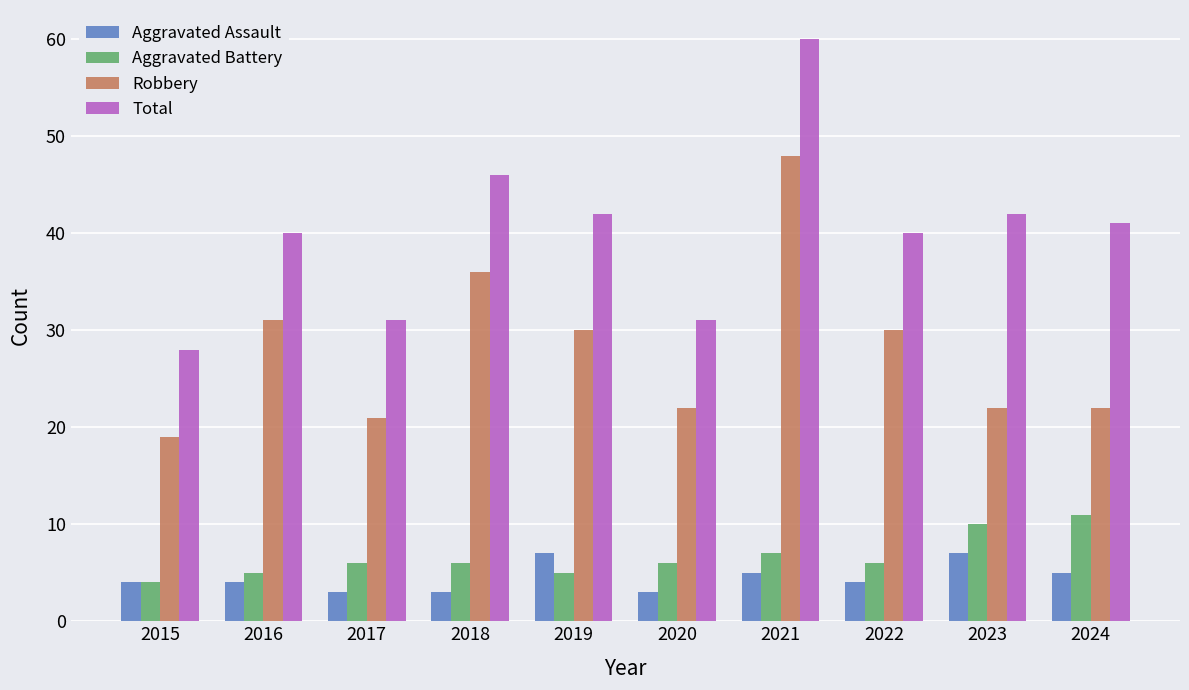

Count the number of data series in this chart.

4